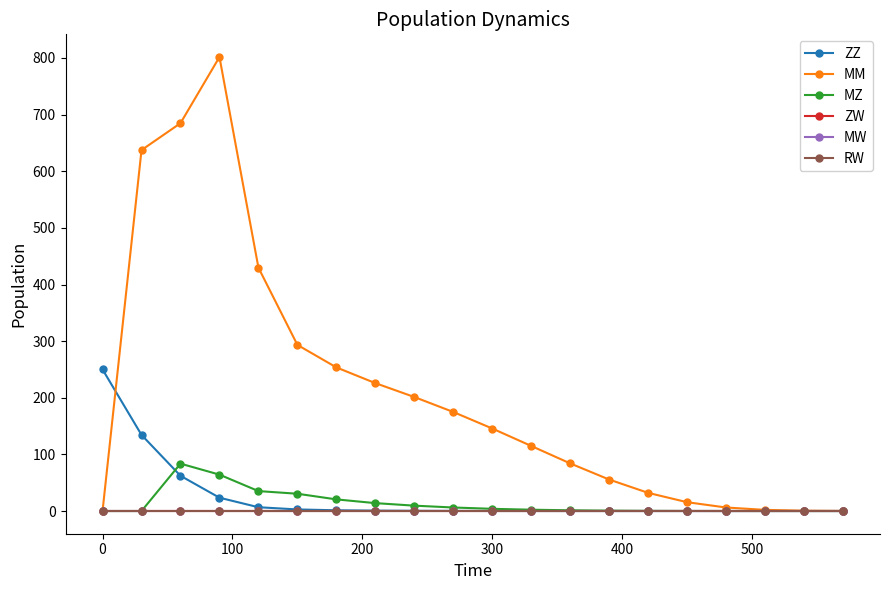

In MM, how many points are higher than both neighbors (excluding endpoints)?

1